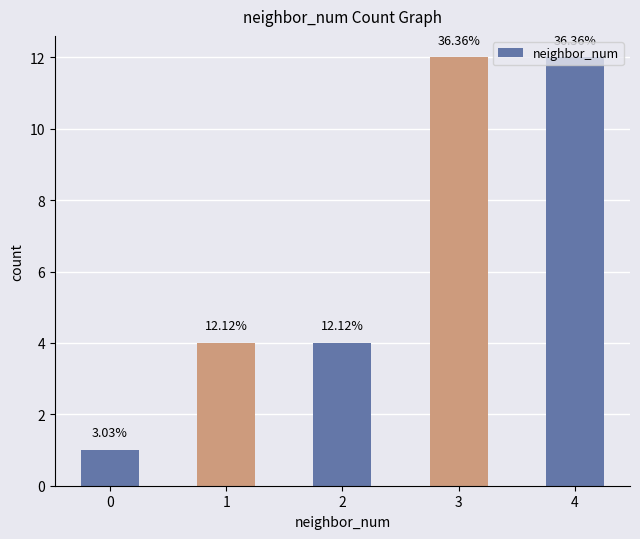

The value at 4 is 12. True or false?

True